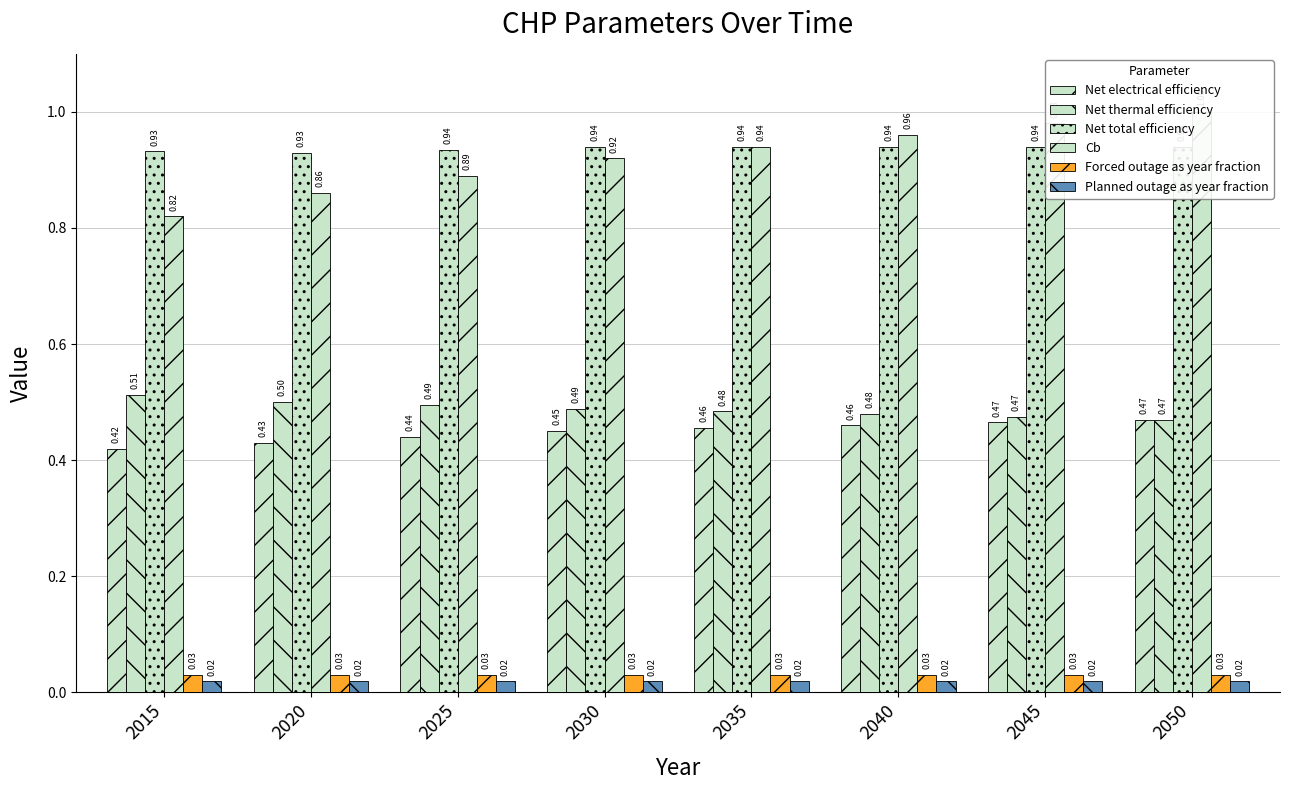

Reading left to right, what are all the values shown in this chart?

Net electrical efficiency: 0.4	0.4	0.4	0.5	0.5	0.5	0.5	0.5
Net thermal efficiency: 0.5	0.5	0.5	0.5	0.5	0.5	0.5	0.5
Net total efficiency: 0.9	0.9	0.9	0.9	0.9	0.9	0.9	0.9
Cb: 0.8	0.9	0.9	0.9	0.9	1.0	1.0	1.0
Forced outage as year fraction: 0.0	0.0	0.0	0.0	0.0	0.0	0.0	0.0
Planned outage as year fraction: 0.0	0.0	0.0	0.0	0.0	0.0	0.0	0.0